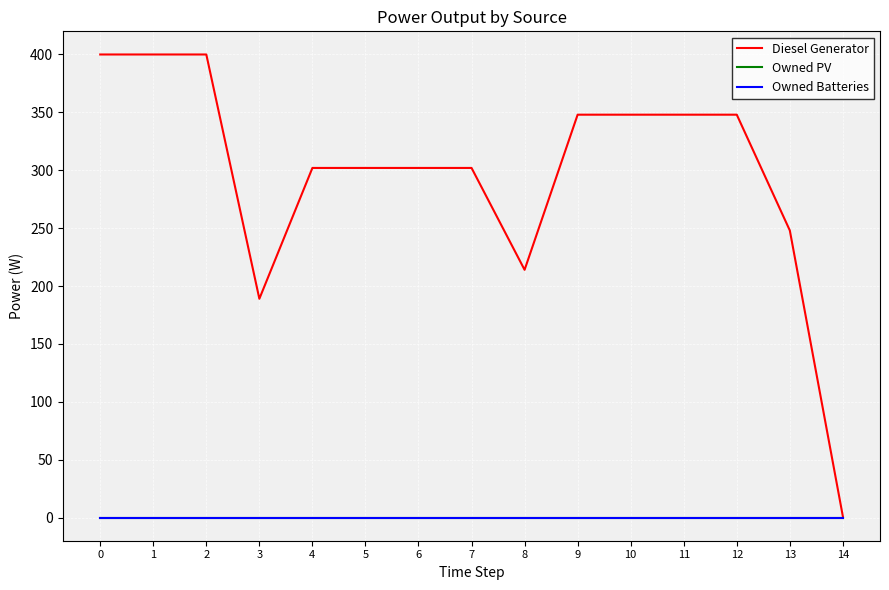

How many lines are shown in the chart?

3